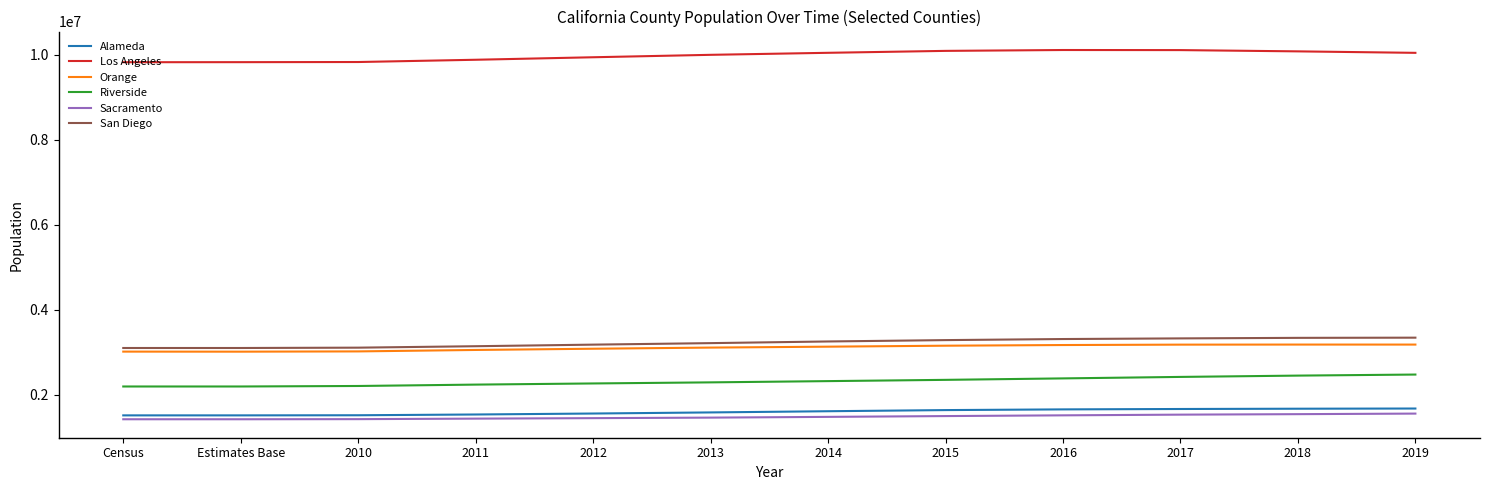

True or false: San Diego and Alameda intersect in this chart.

False